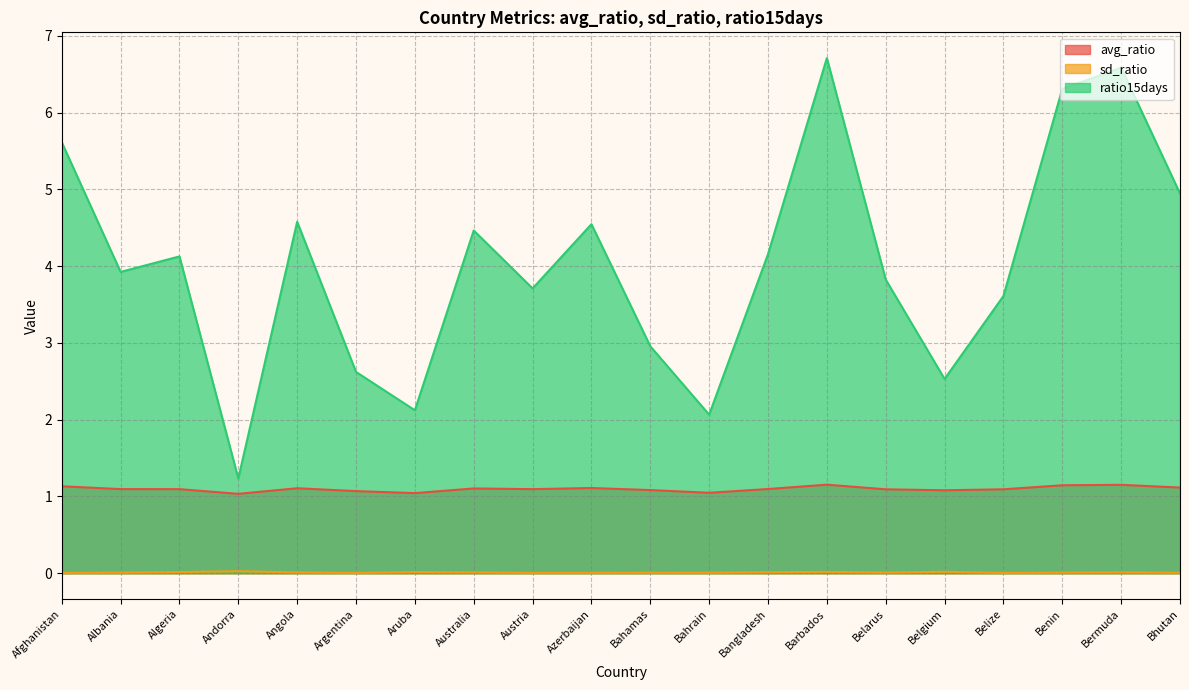

True or false: sd_ratio and ratio15days intersect in this chart.

False